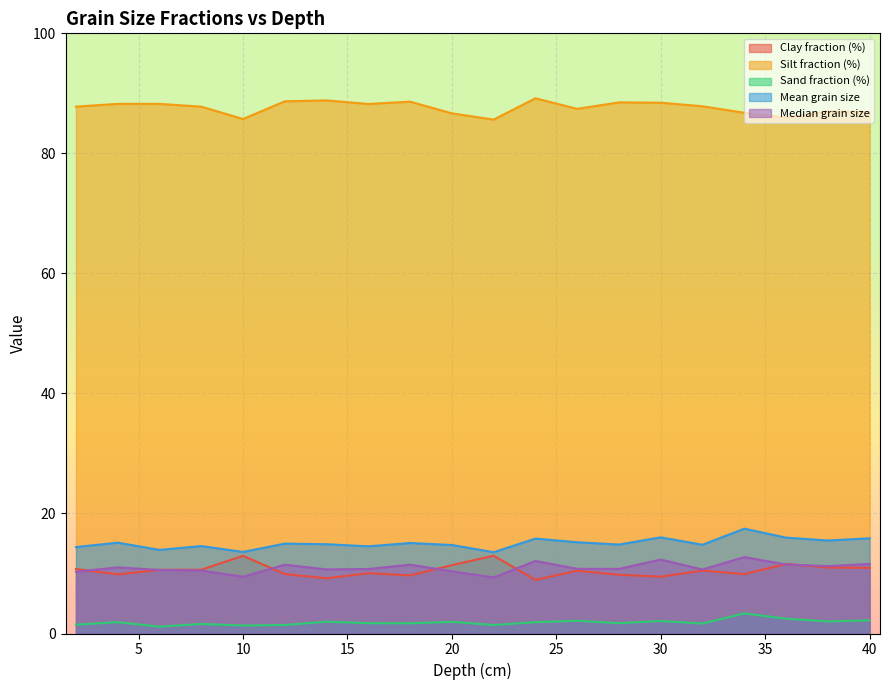

What is the value of the Mean grain size point at the 10th from the left?

14.7